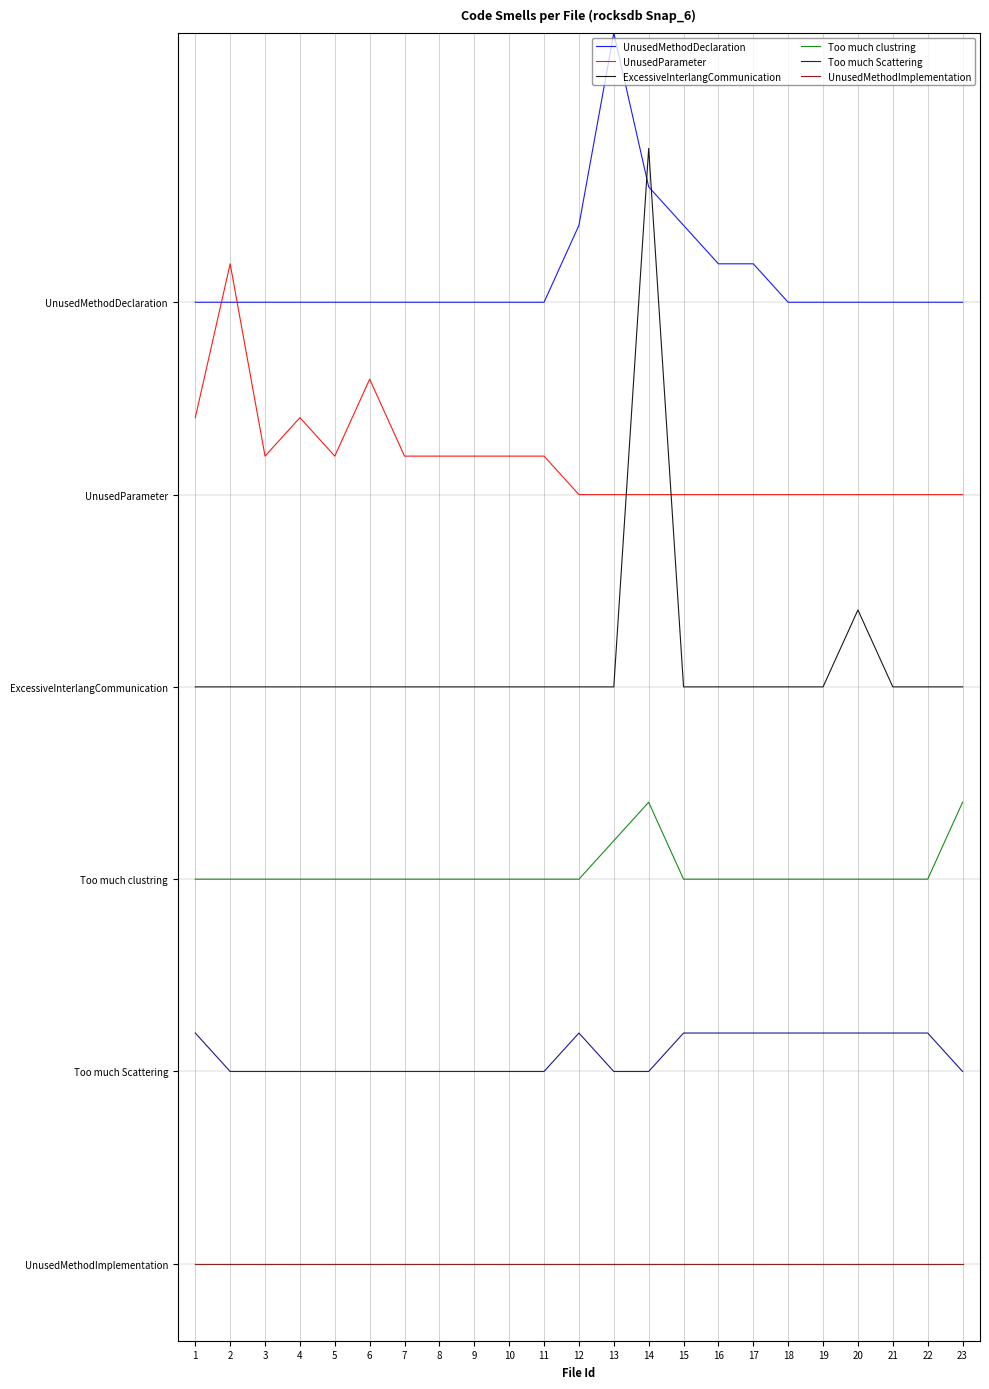

At which label does UnusedParameter reach its minimum?

12